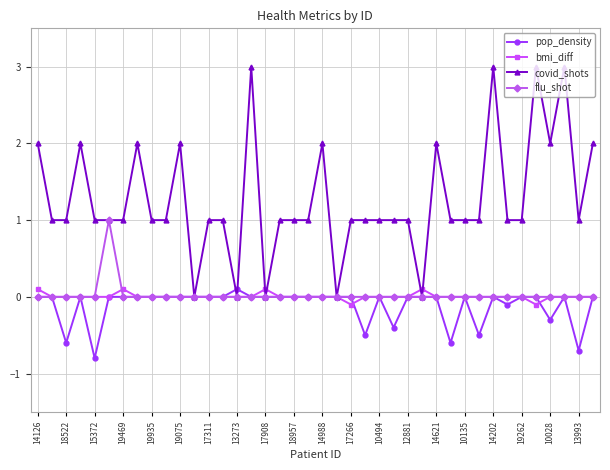

How many categories are shown in the chart?

40